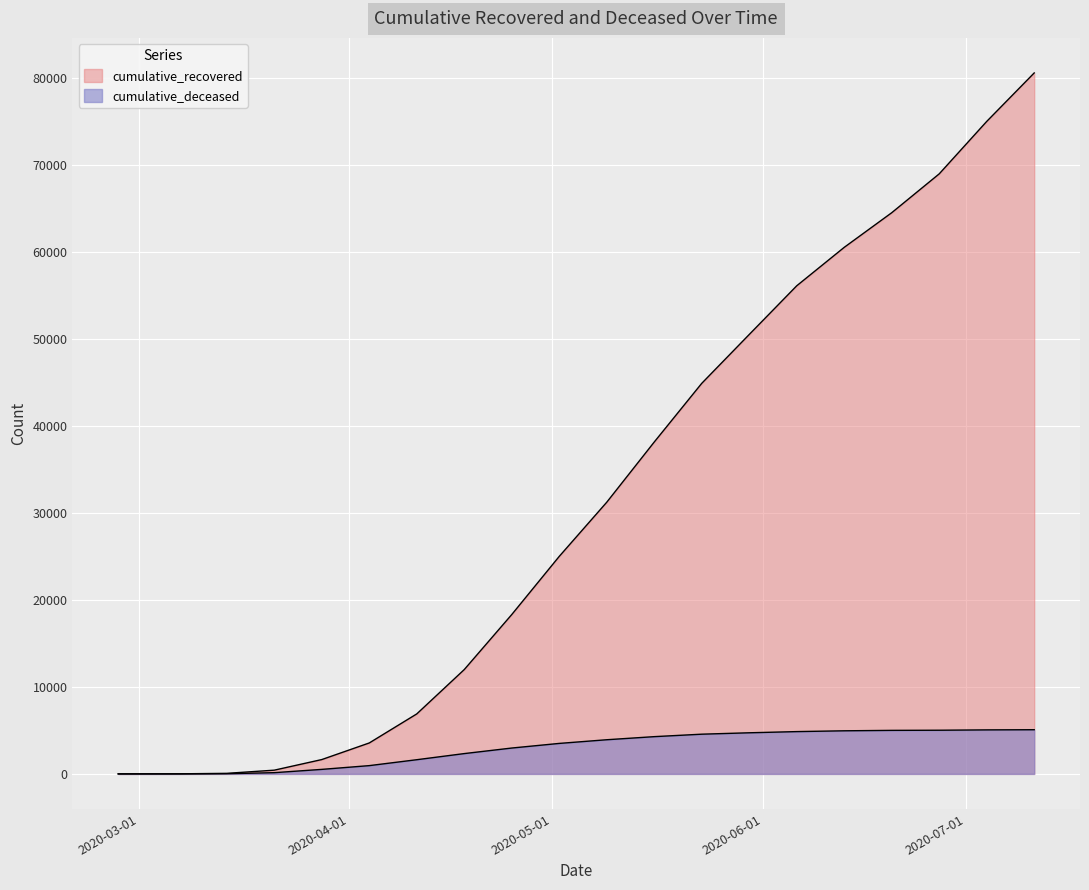

Which series changed the most between 2020-07-04 and 2020-07-11?

cumulative_recovered